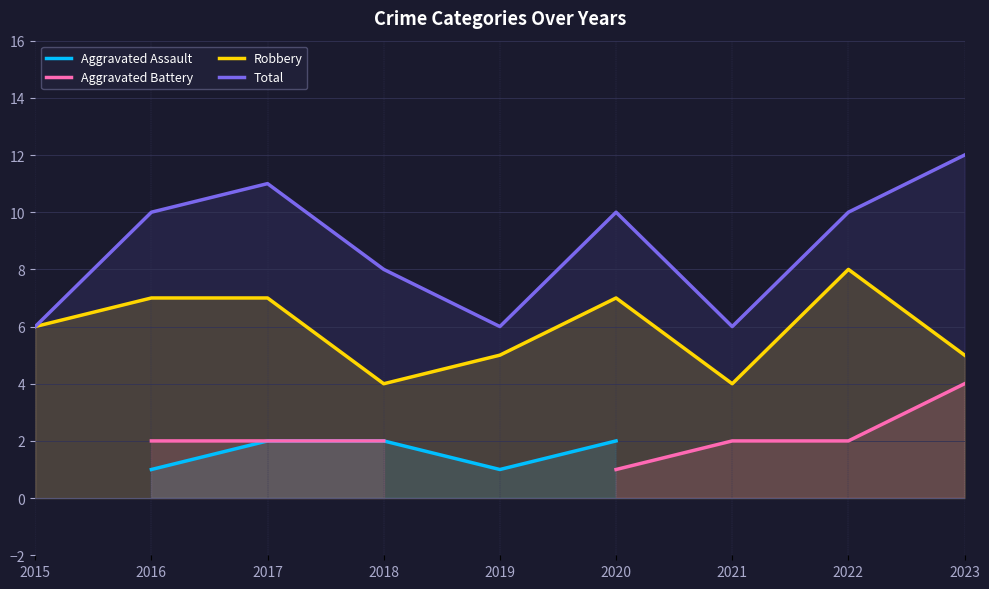

What is the difference between the second highest and second lowest values in the Total series?

5